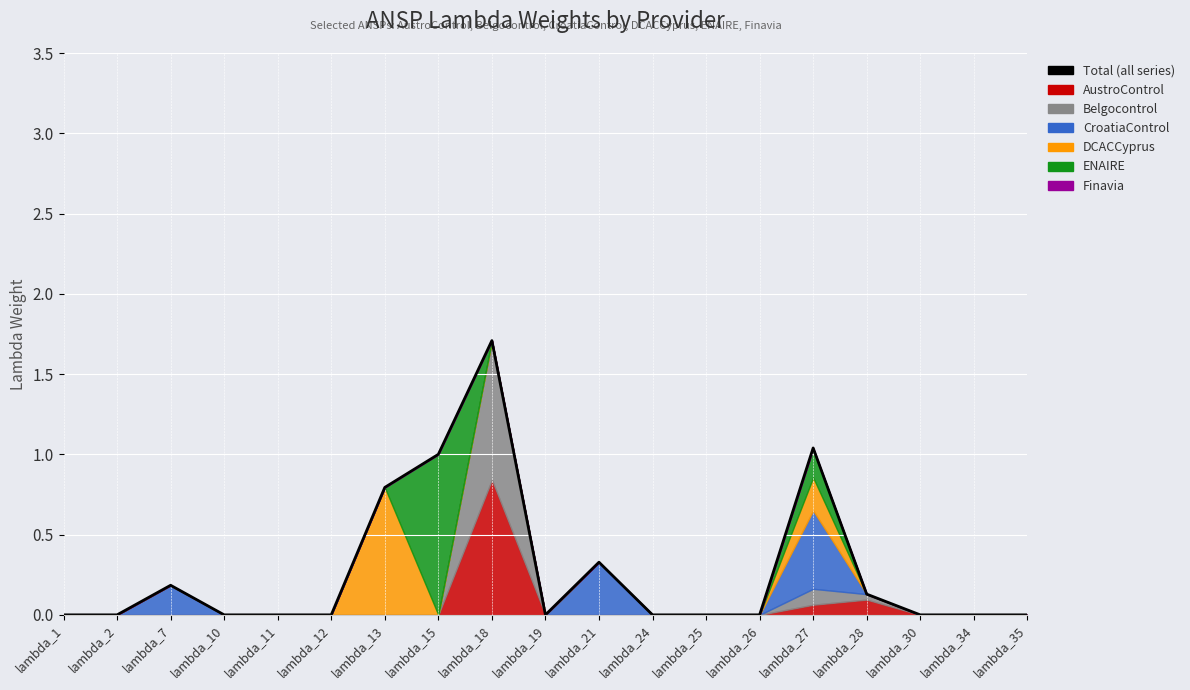

Which label corresponds to the smallest value in the chart?

lambda_1